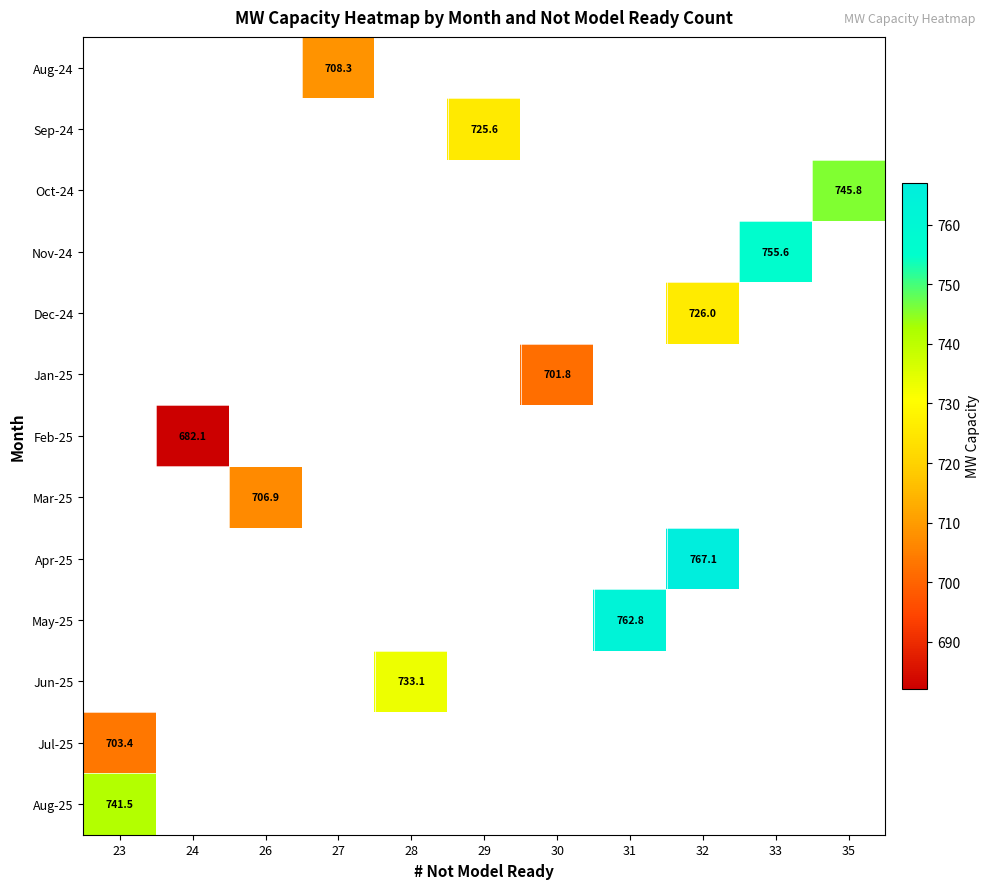

Count the number of data series in this chart.

13